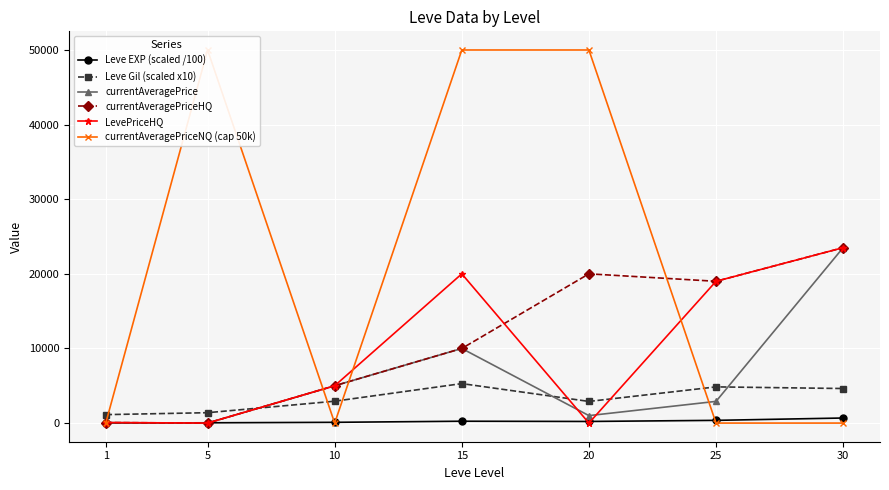

What is the total value across all series at 30?

75829.3